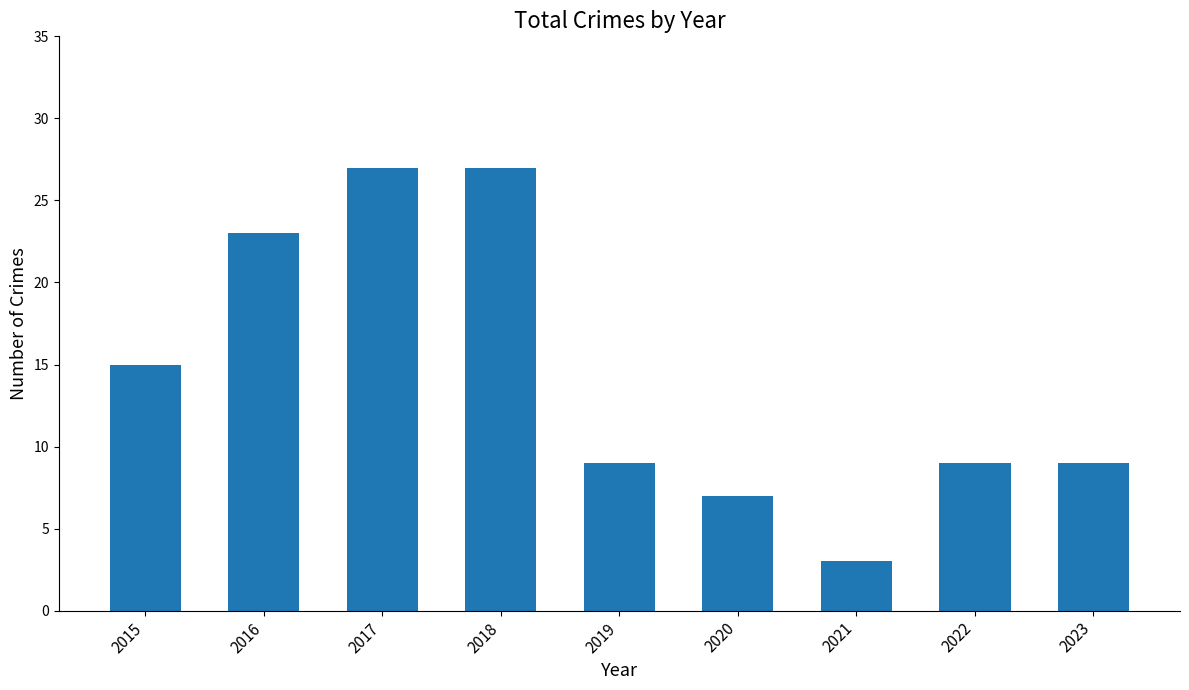

Does the chart contain any negative values?

No